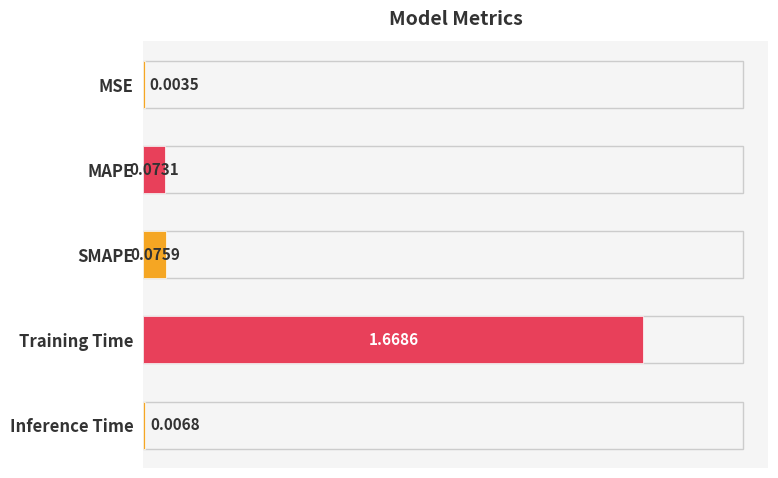

Count the number of data series in this chart.

1